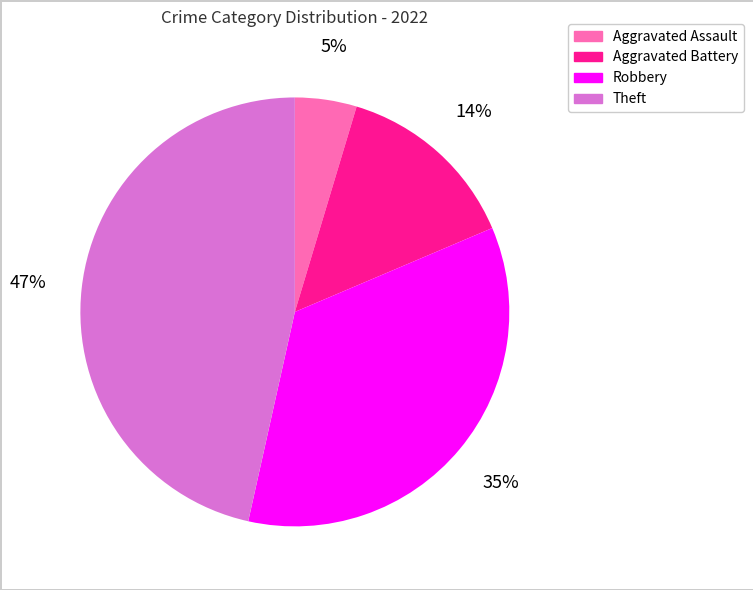

Which slice is the smallest?

Aggravated Assault